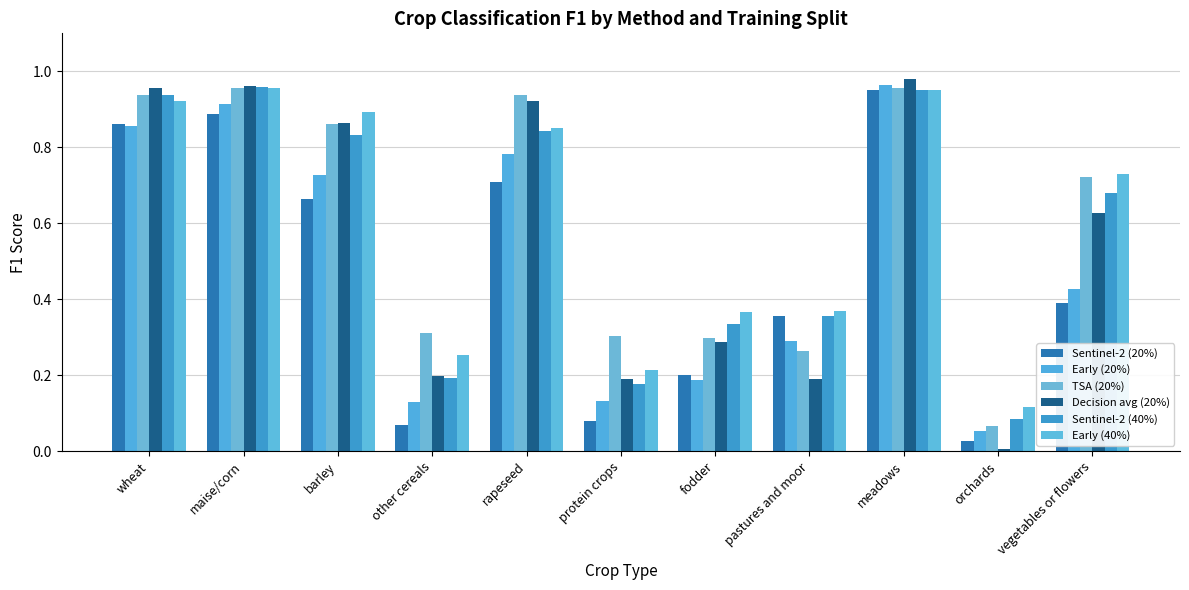

Reading left to right, transcribe all the data shown in this chart.

Sentinel-2 (20%): 0.9	0.9	0.7	0.1	0.7	0.1	0.2	0.4	1.0	0.0	0.4
Early (20%): 0.9	0.9	0.7	0.1	0.8	0.1	0.2	0.3	1.0	0.1	0.4
TSA (20%): 0.9	1.0	0.9	0.3	0.9	0.3	0.3	0.3	1.0	0.1	0.7
Decision avg (20%): 1.0	1.0	0.9	0.2	0.9	0.2	0.3	0.2	1.0	0.0	0.6
Sentinel-2 (40%): 0.9	1.0	0.8	0.2	0.8	0.2	0.3	0.4	1.0	0.1	0.7
Early (40%): 0.9	1.0	0.9	0.3	0.8	0.2	0.4	0.4	1.0	0.1	0.7